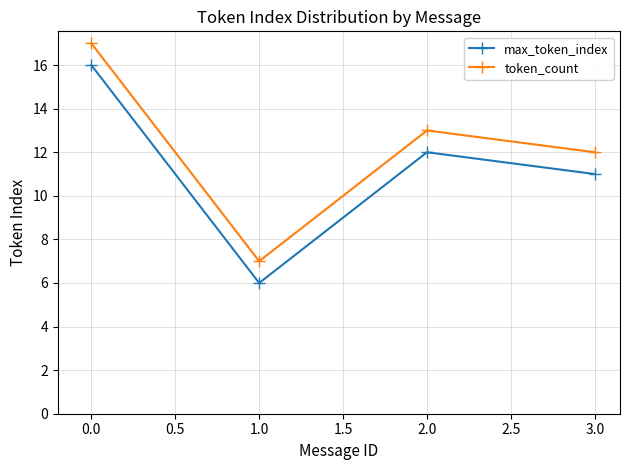

True or false: max_token_index and token_count cross at least once.

False